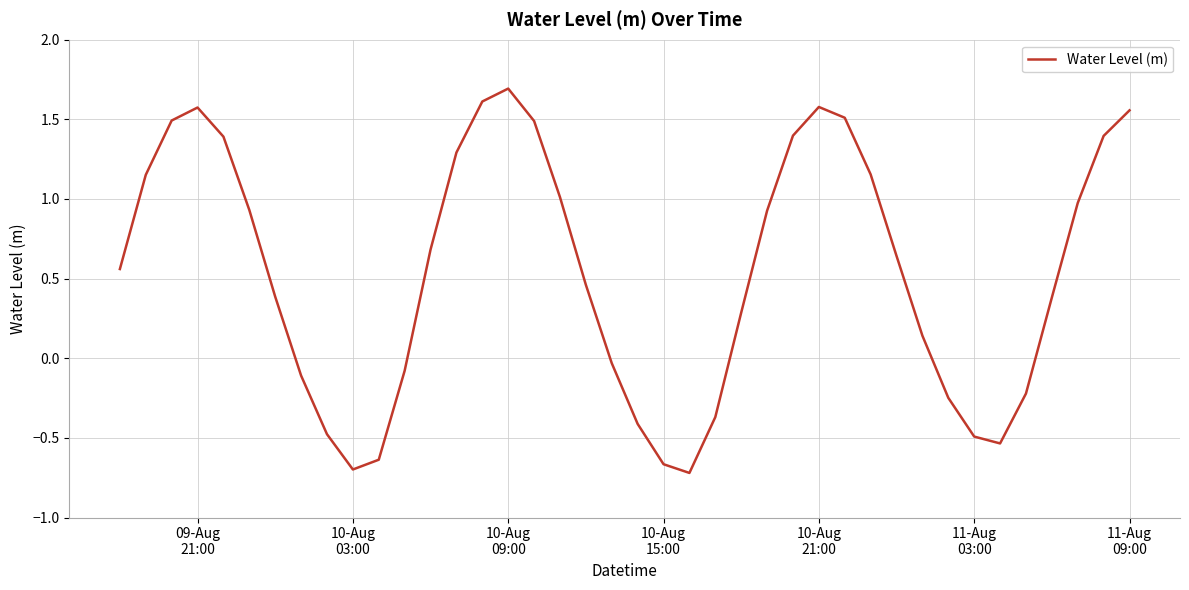

What is the greatest value displayed?

1.7